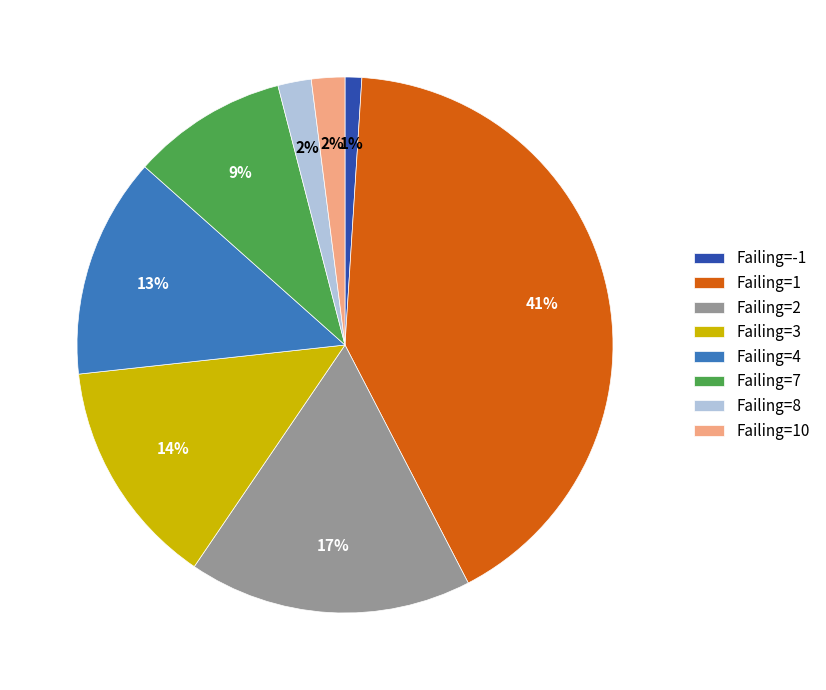

Between Failing=10 and Failing=2, which is larger?

Failing=2